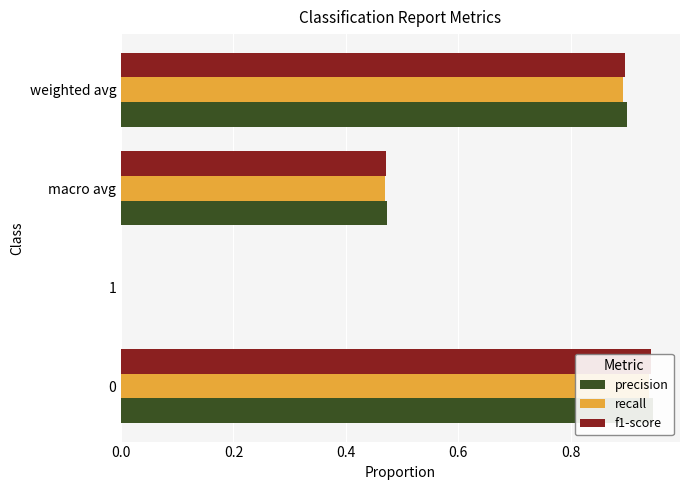

How many groups of bars are there?

4